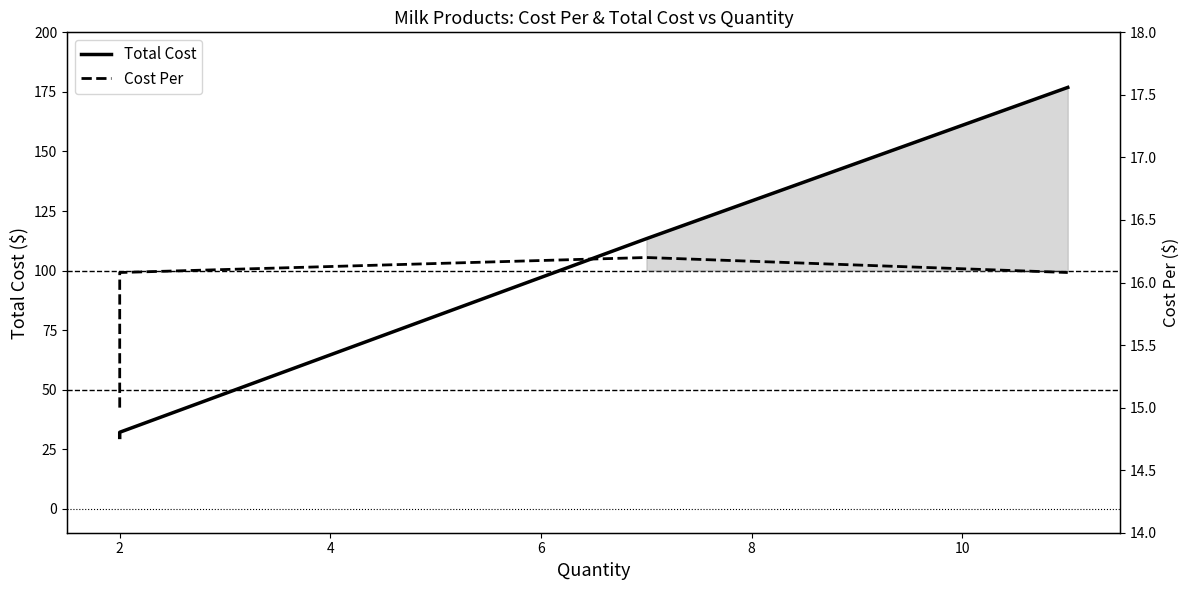

Rank the series by their maximum value, from highest to lowest.

Total Cost, Cost Per